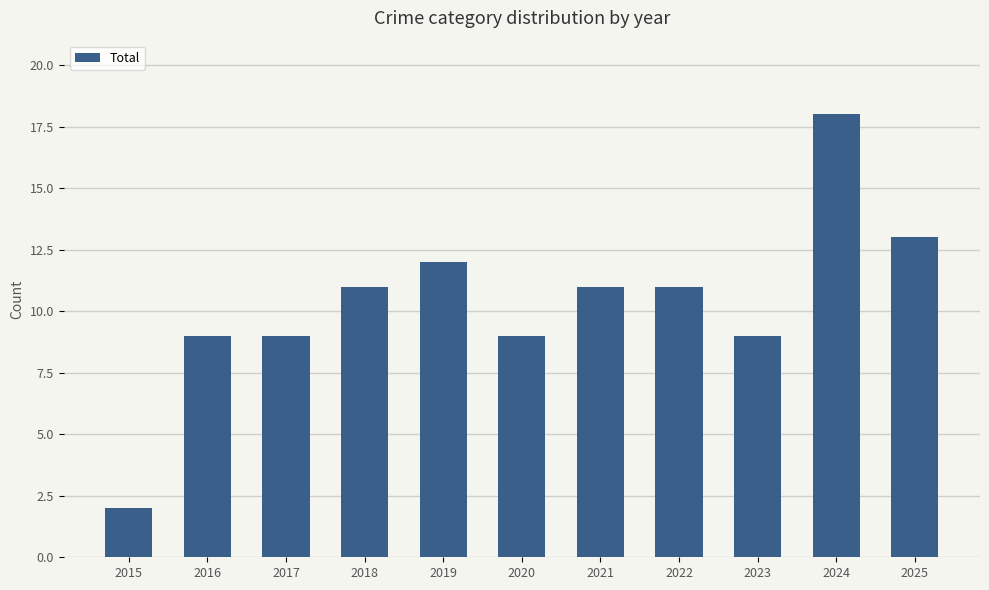

Reading left to right, transcribe all the data shown in this chart.

2015=2	2016=9	2017=9	2018=11	2019=12	2020=9	2021=11	2022=11	2023=9	2024=18	2025=13